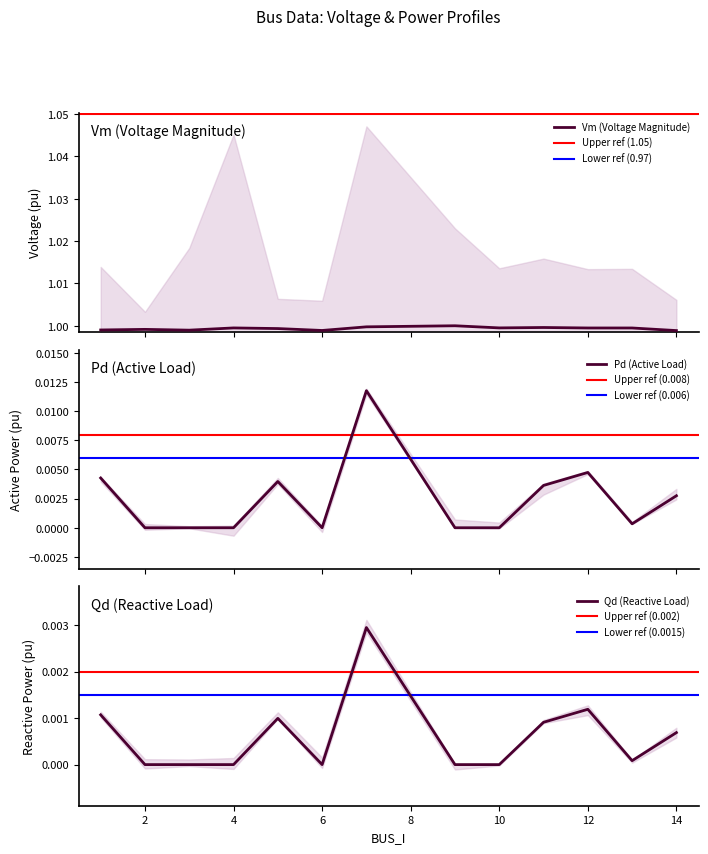

The Qd series shows 0.0 at 9. True or false?

True